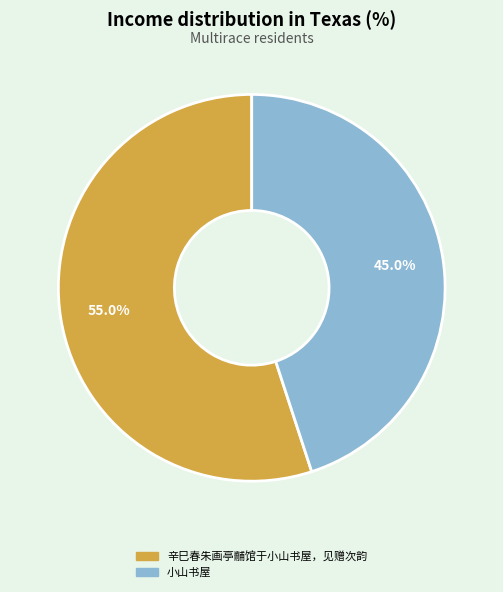

What portion of the pie excludes 小山书屋?

55.0%